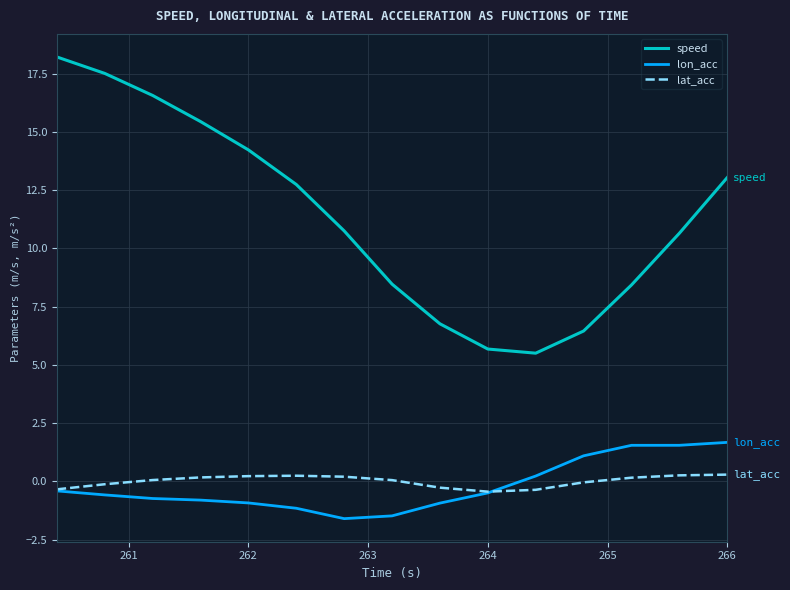

Which series has the widest spread of values?

speed